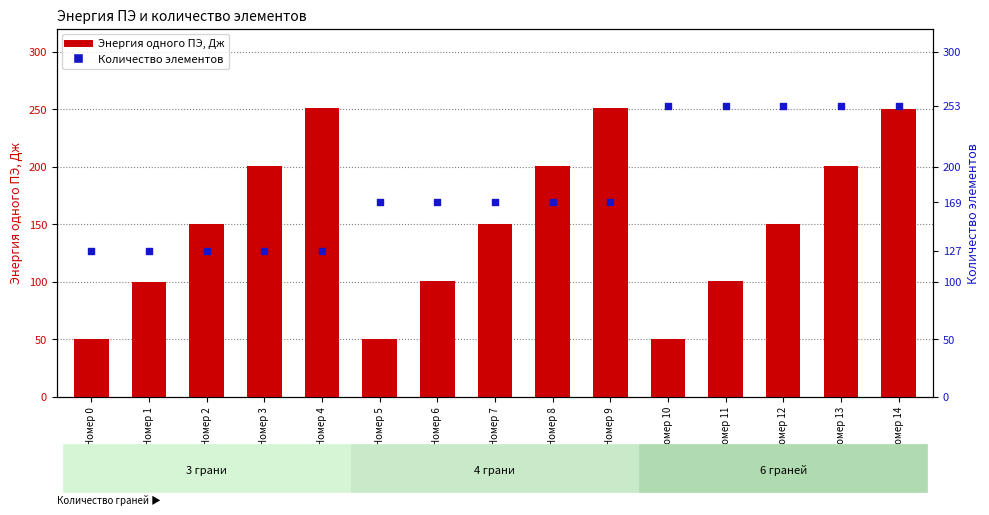

At which category is the sum across all series the highest?

Номер 14